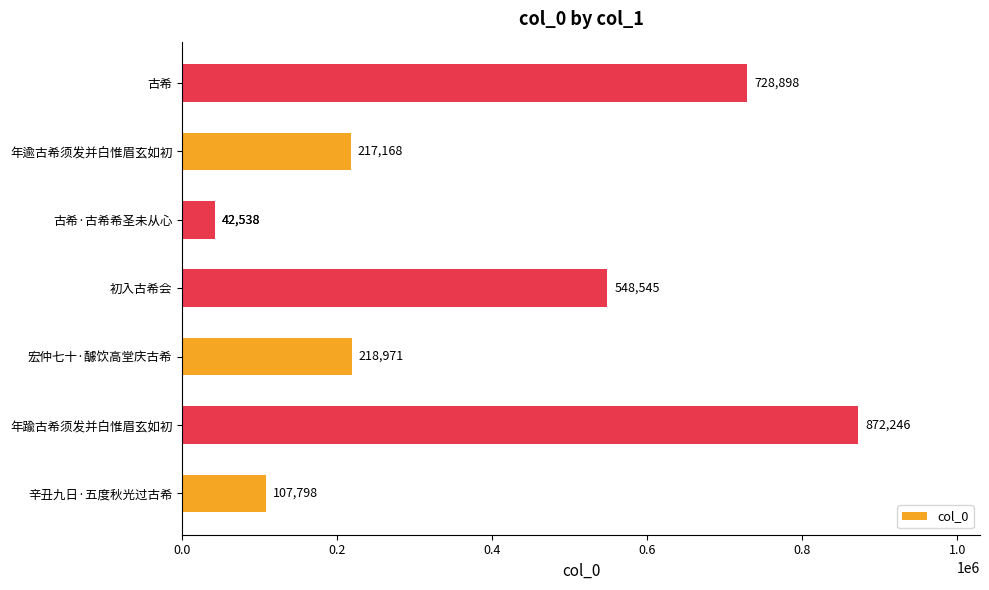

Between 古希 and 年逾古希须发并白惟眉玄如初, which is larger?

古希